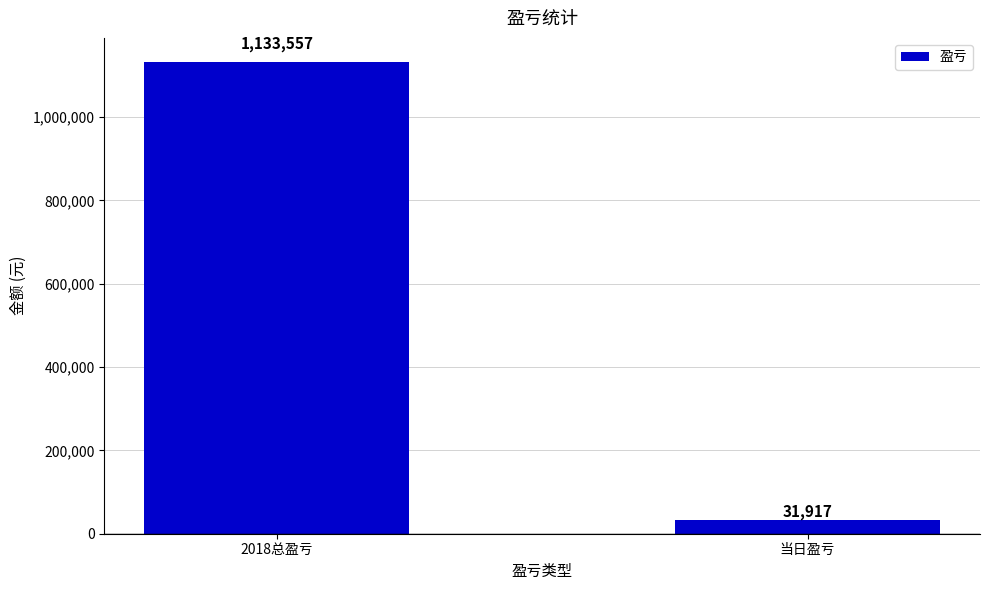

List the labels in order of value, largest first.

2018总盈亏, 当日盈亏